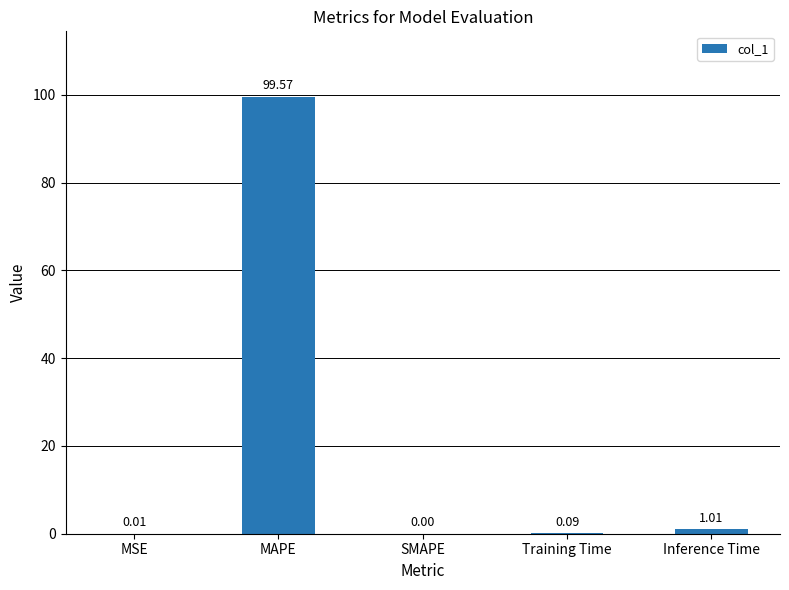

Between MAPE and Inference Time, which is larger?

MAPE